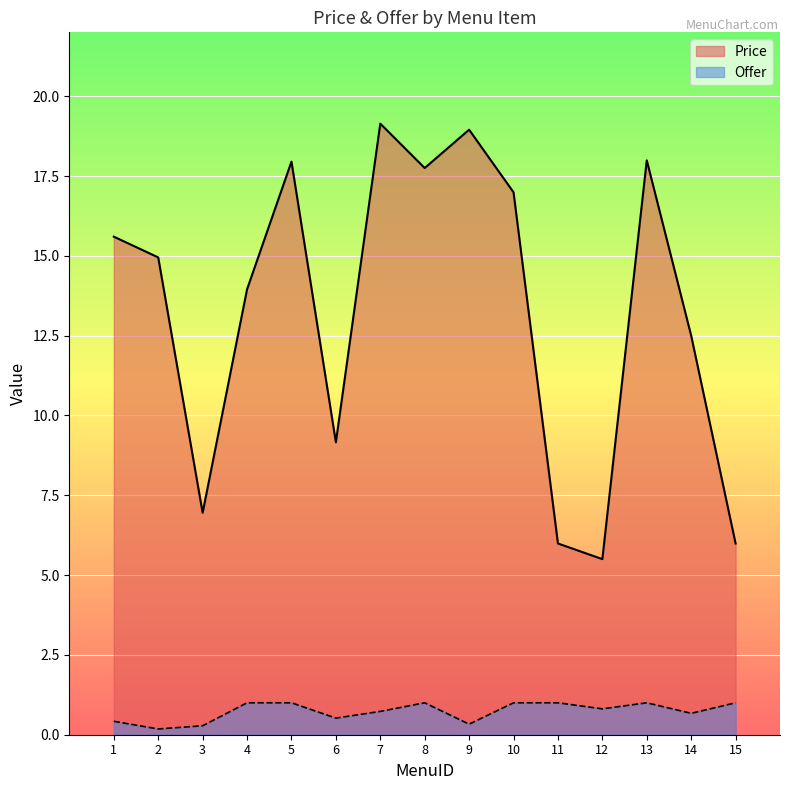

Rank the series at 3 from lowest to highest value.

Offer, Price